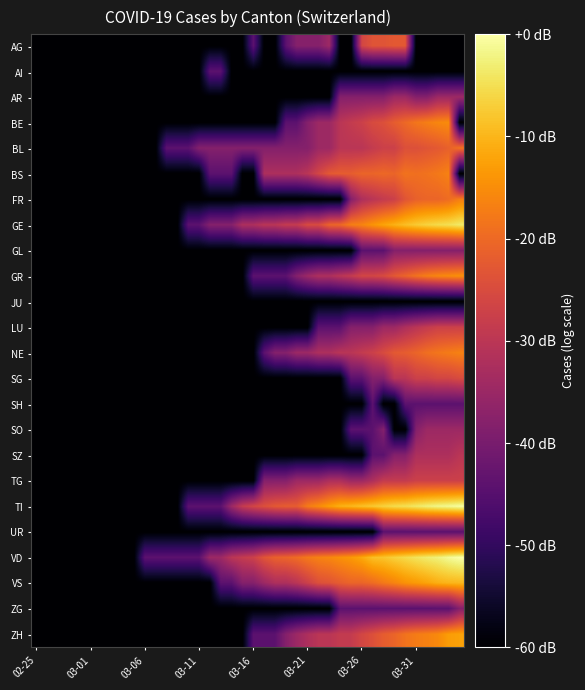

Which series has the largest total across all categories?

VD